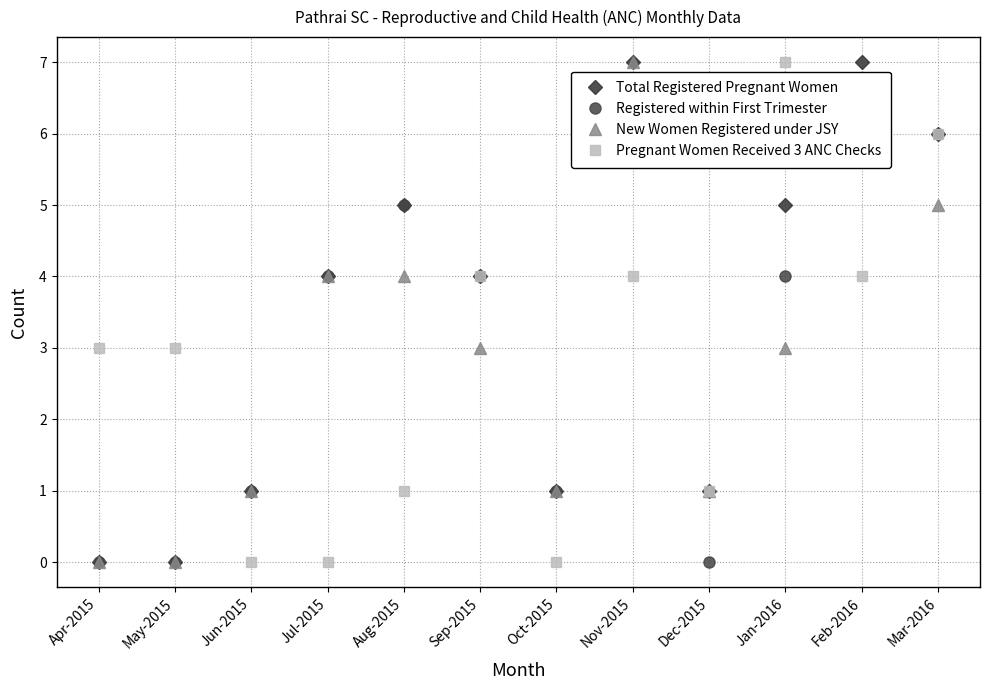

Where is Pregnant Women Received 3 ANC Checks nearest to the value 3?

Apr-2015